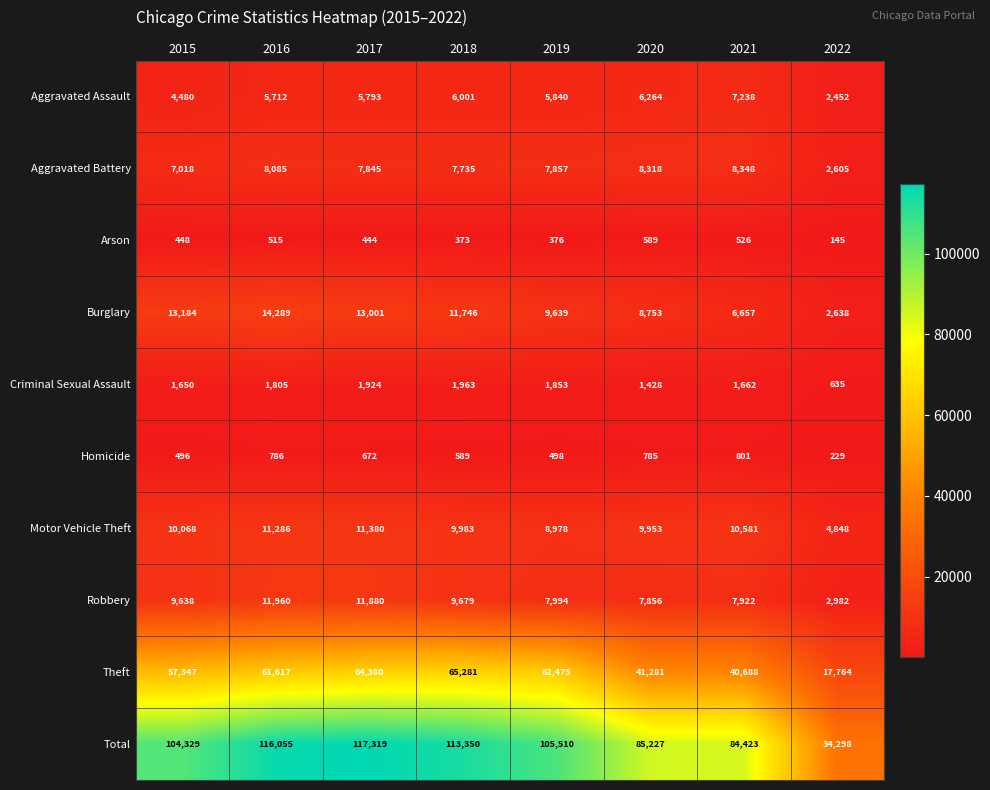

What is the sum of the Aggravated Battery values at 2021 and 2022?

10953